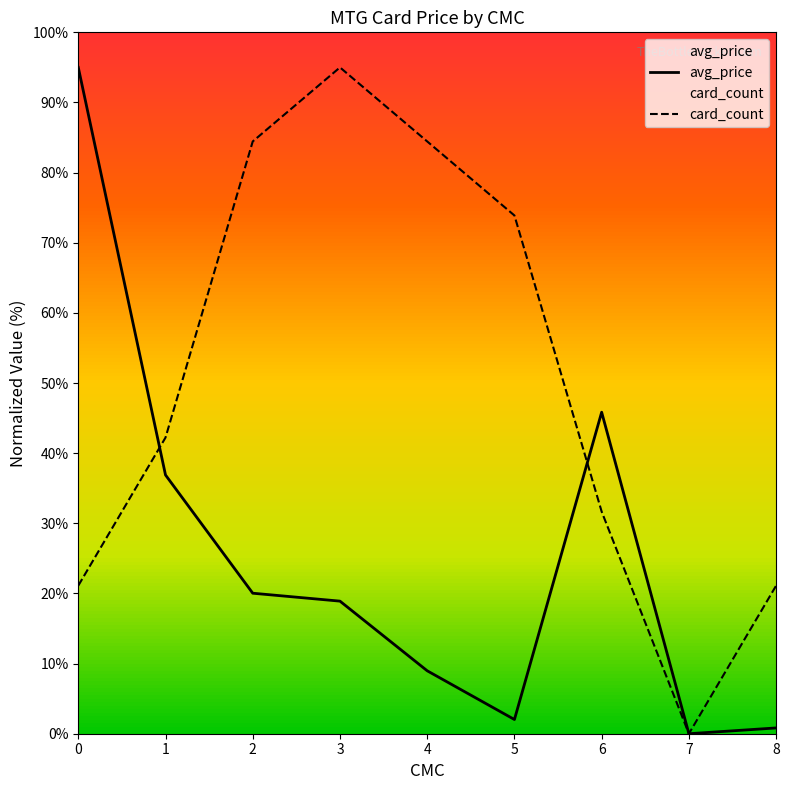

What is the difference between the avg_price values at 0 and 2?

75.0